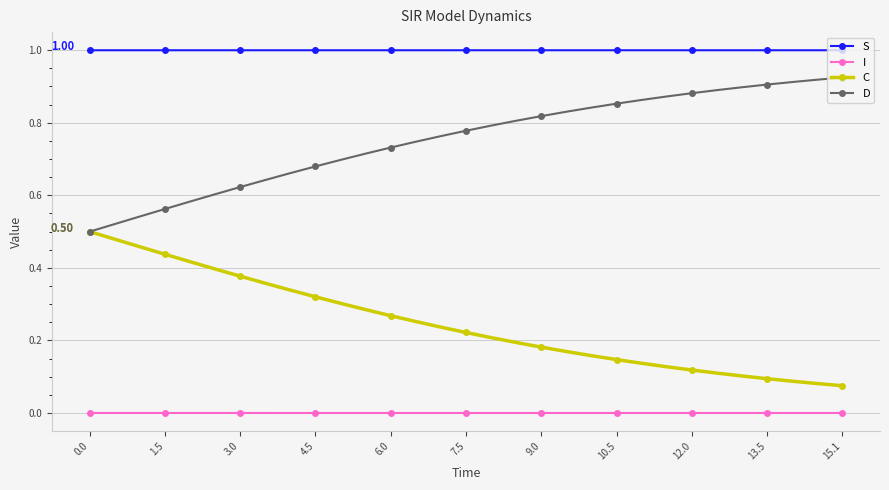

At how many categories does at least one series exceed 0?

31